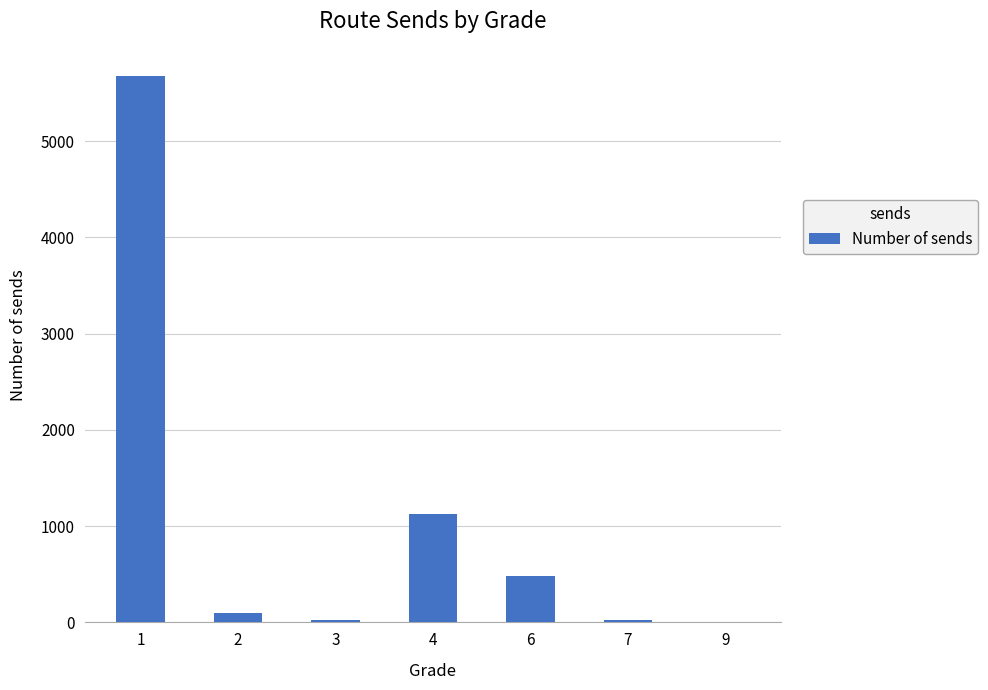

Where does the data first go above 99?

1